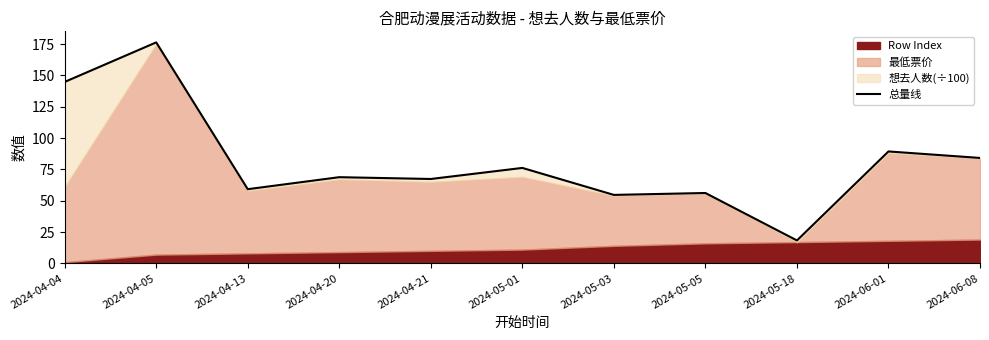

Is it true that the value at 2024-05-03 is 20.0?

False